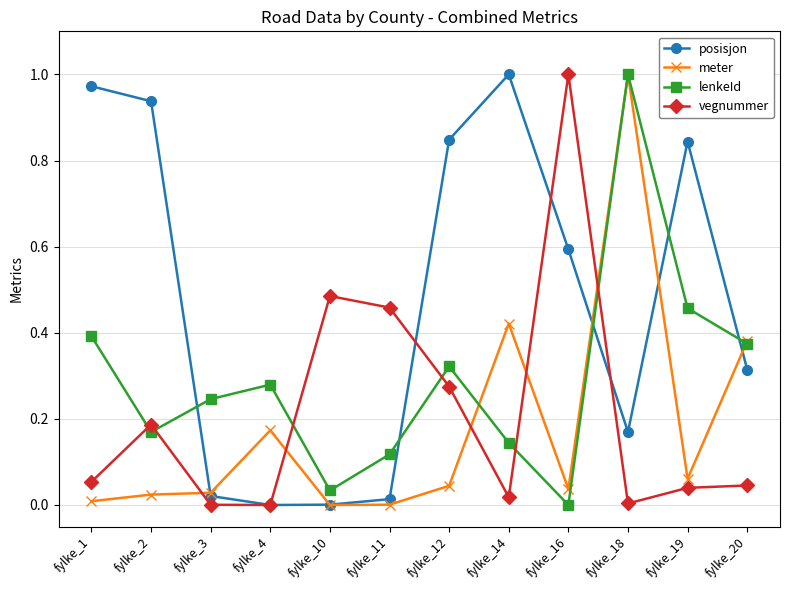

Which series changed the most between fylke_4 and fylke_19?

posisjon